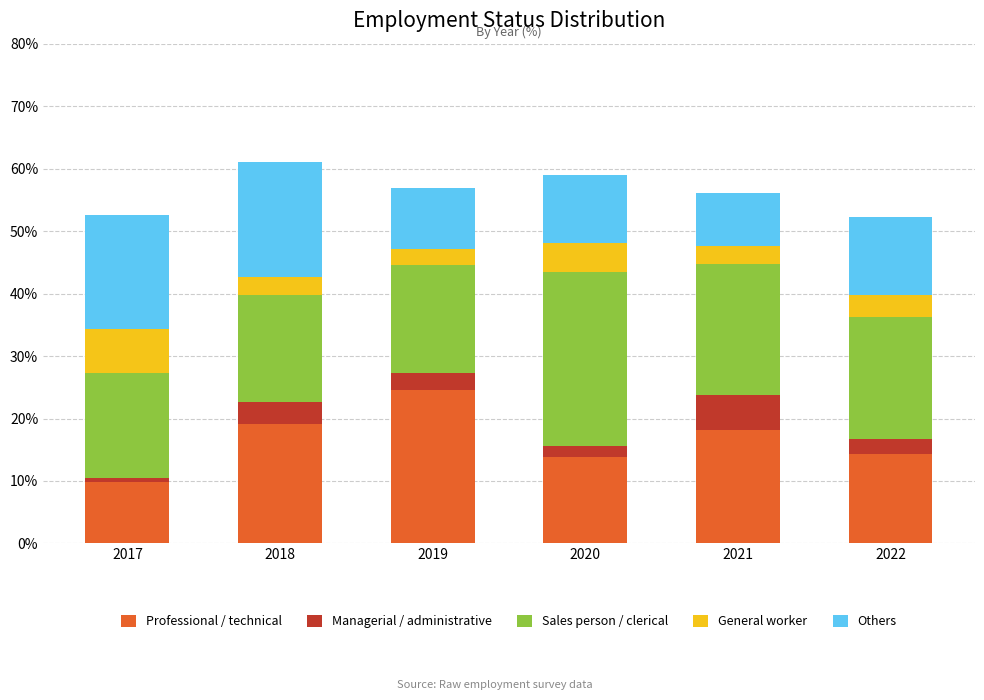

Reading right to left, what are the values for Professional / technical?

14.3	18.2	13.8	24.6	19.1	9.8